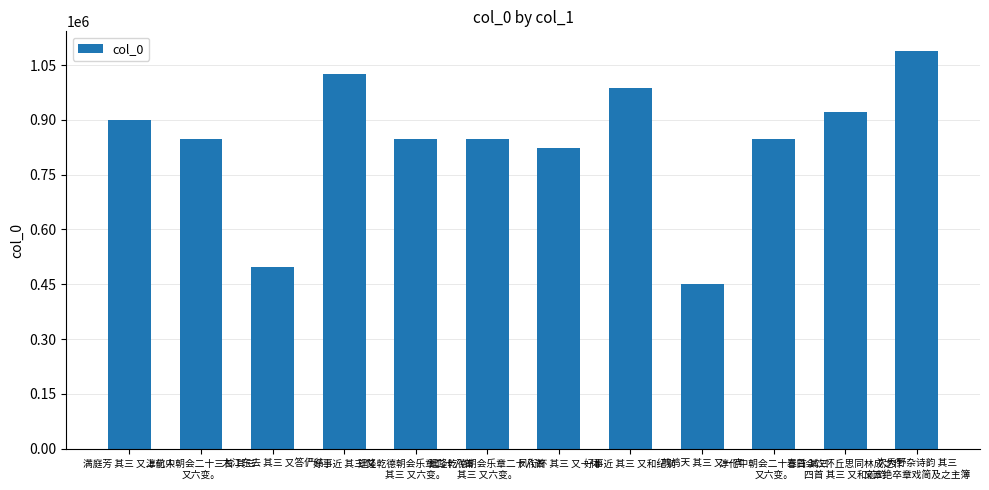

Where does the data first go above 847104?

满庭芳 其三 又上前人